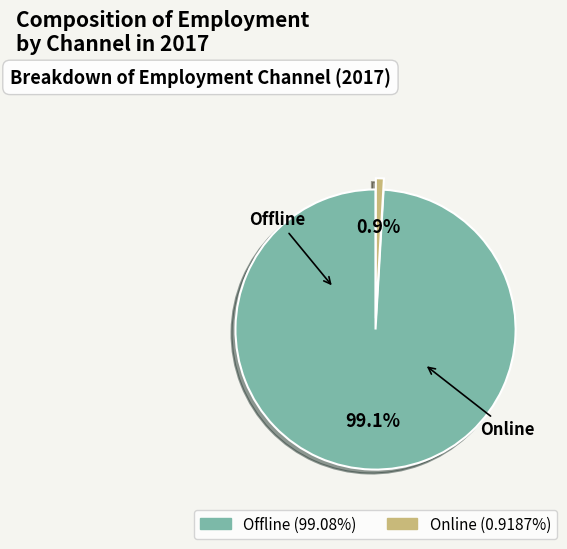

Between Online and Offline, which is larger?

Offline